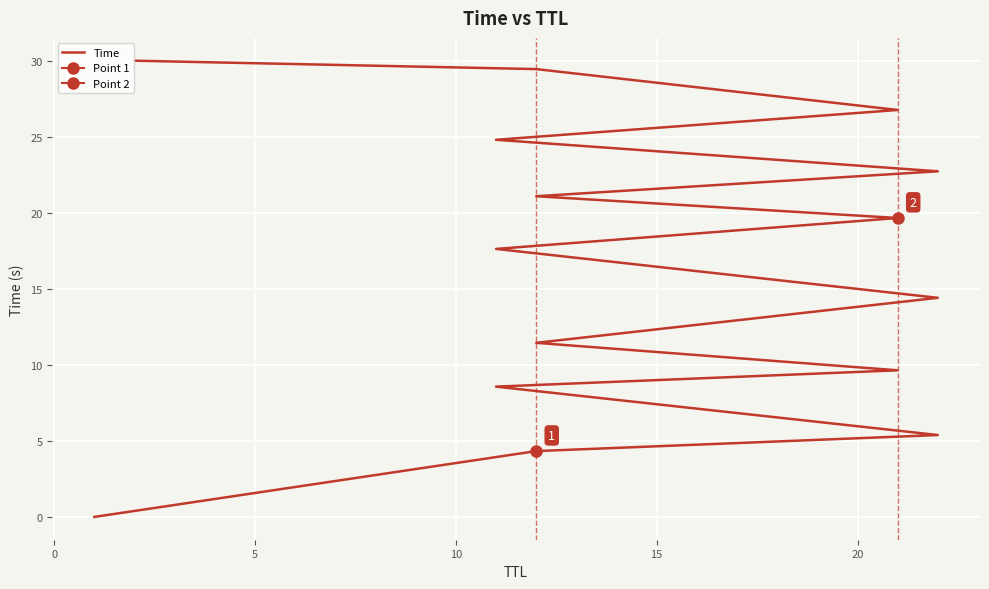

What is the value of the 5th point from the left?

9.6